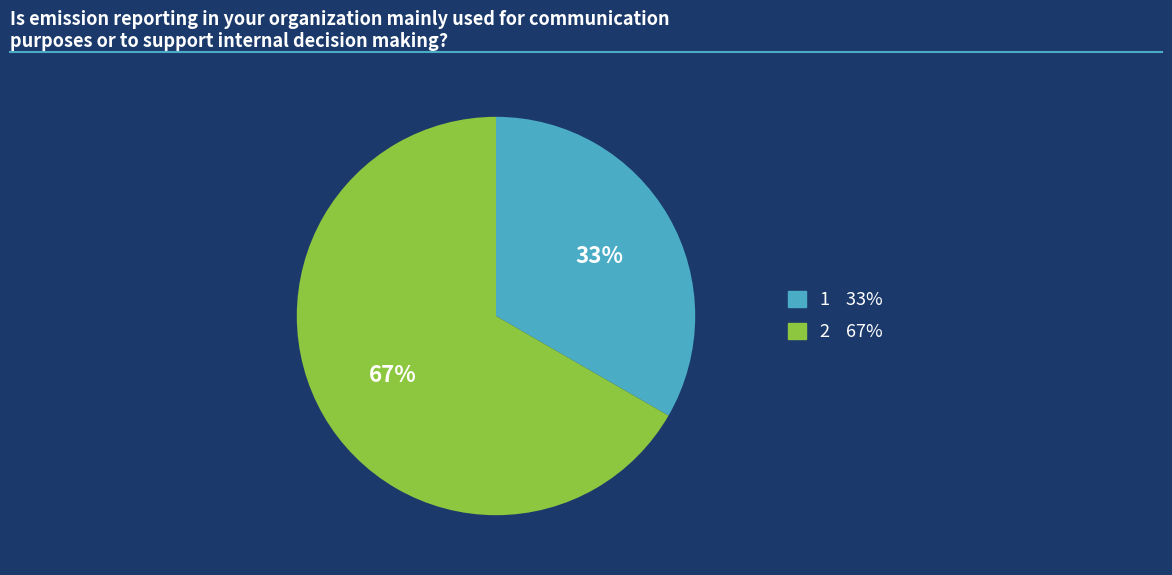

How many segments does this pie chart have?

2